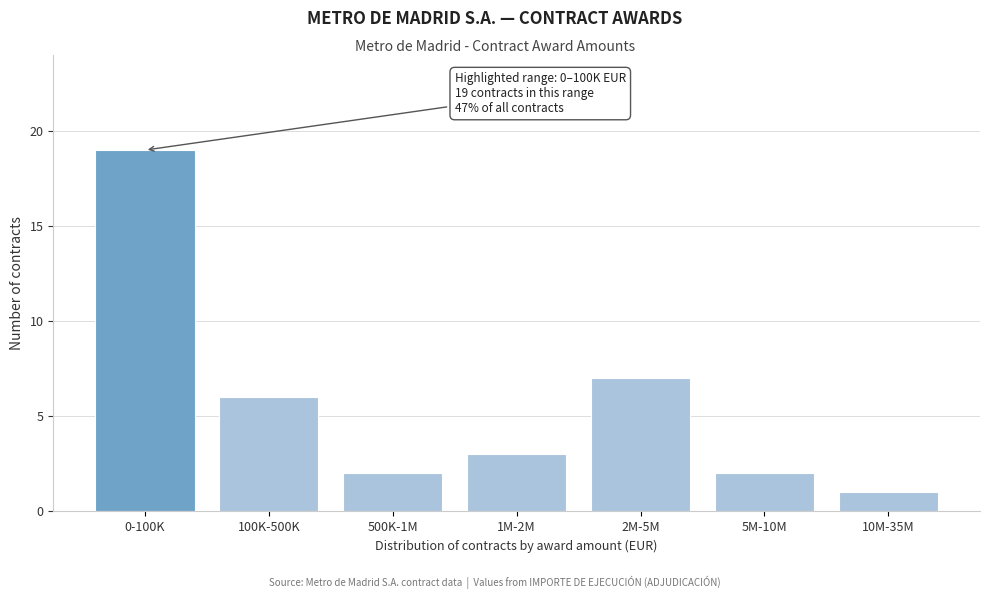

Reading right to left, what are all the values shown in this chart?

1	2	7	3	2	6	19